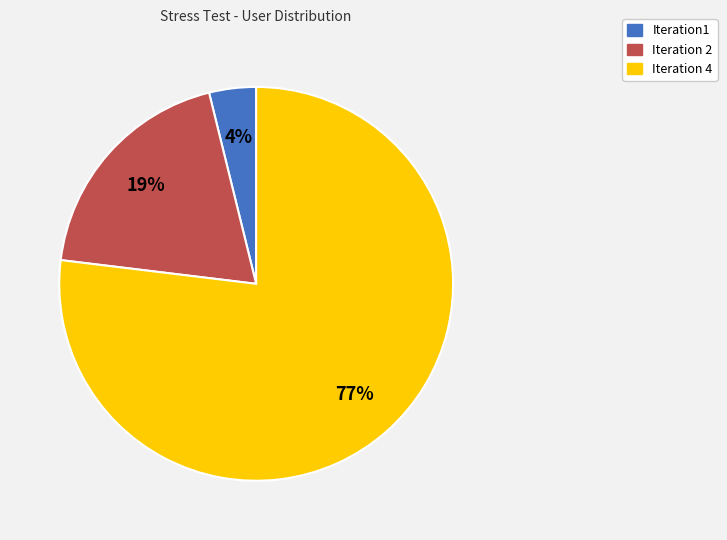

Do Iteration 4 and Iteration1 together represent more than half of the pie?

Yes